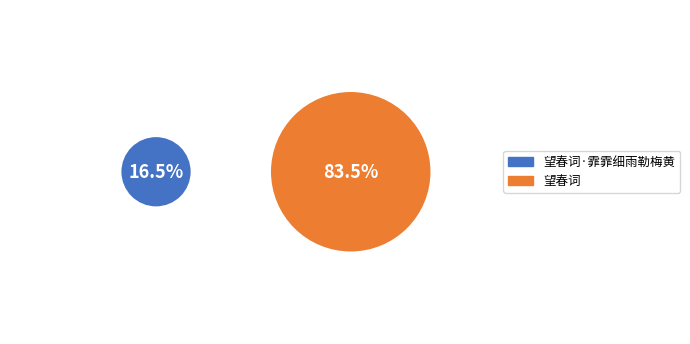

To the nearest percent, what is the average slice percentage?

50%